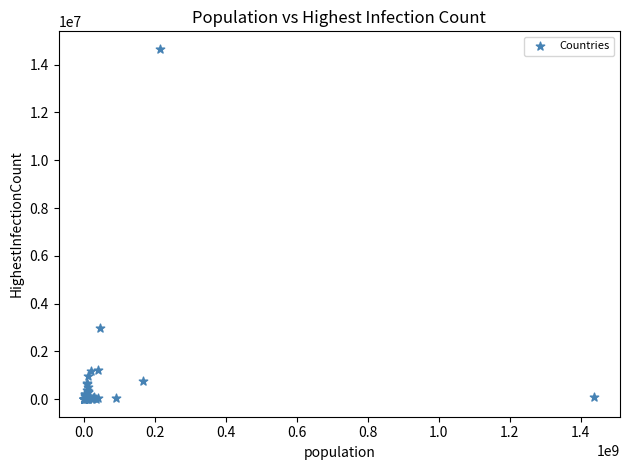

What Y value in the scatter plot is closest to 7329505?

2977363